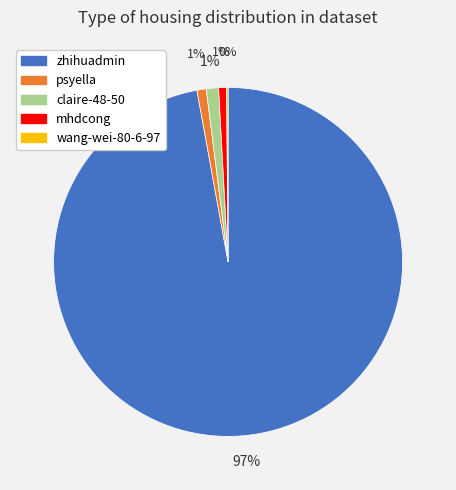

Does any single category account for the majority?

Yes